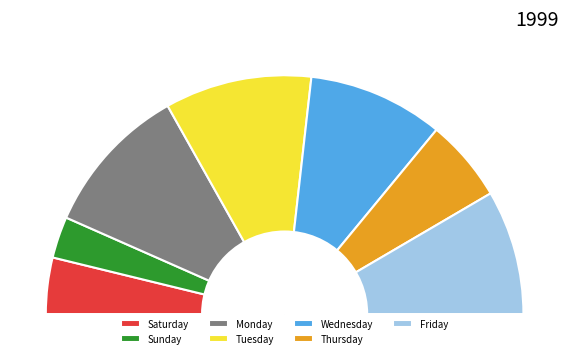

How many slices are in this pie chart?

7